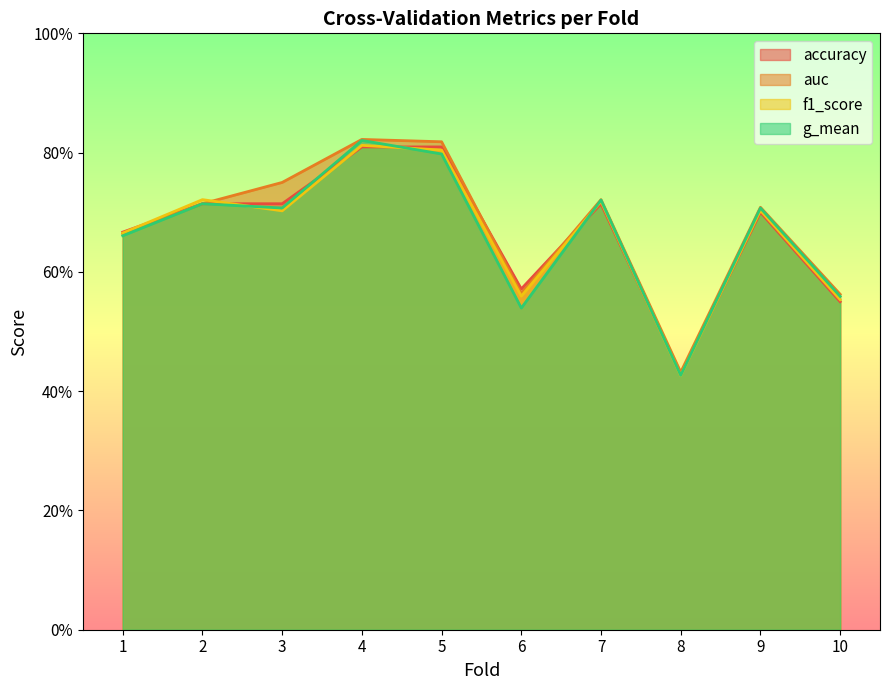

Where do auc and accuracy first cross each other?

5 and 6